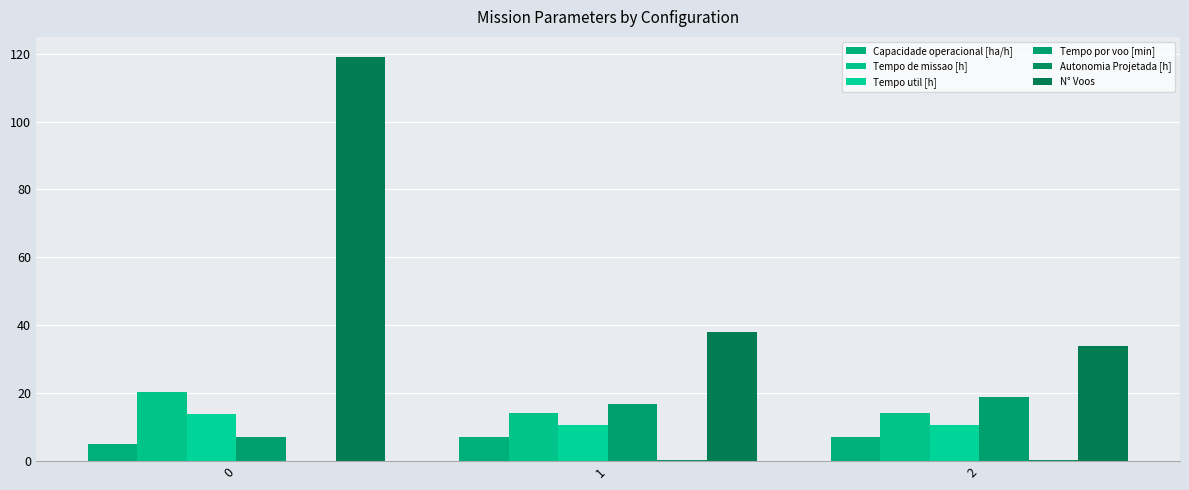

At how many categories does at least one series exceed 43?

1